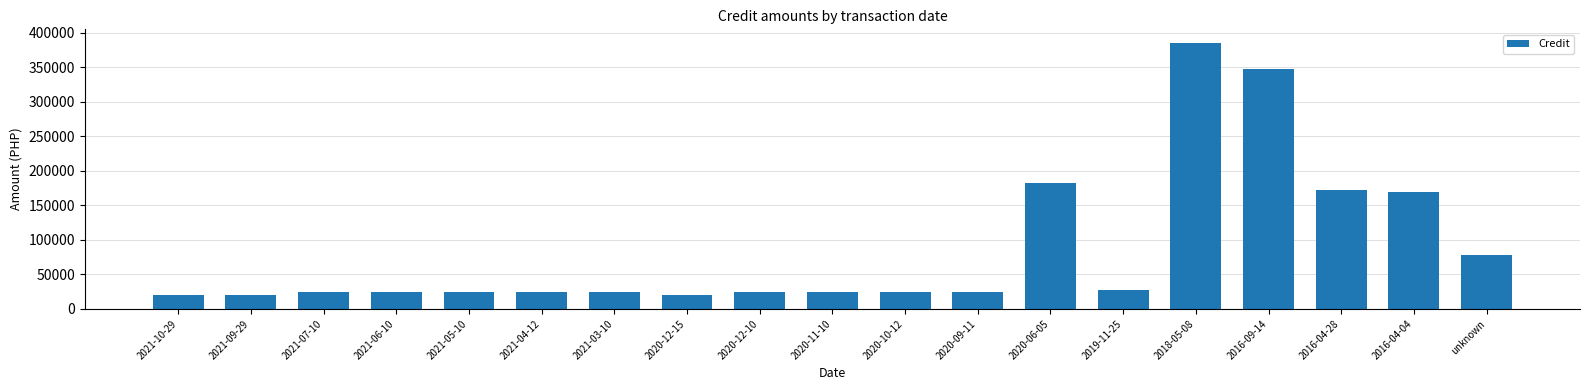

Is it true that the value at 2021-10-29 is 20000.0?

True